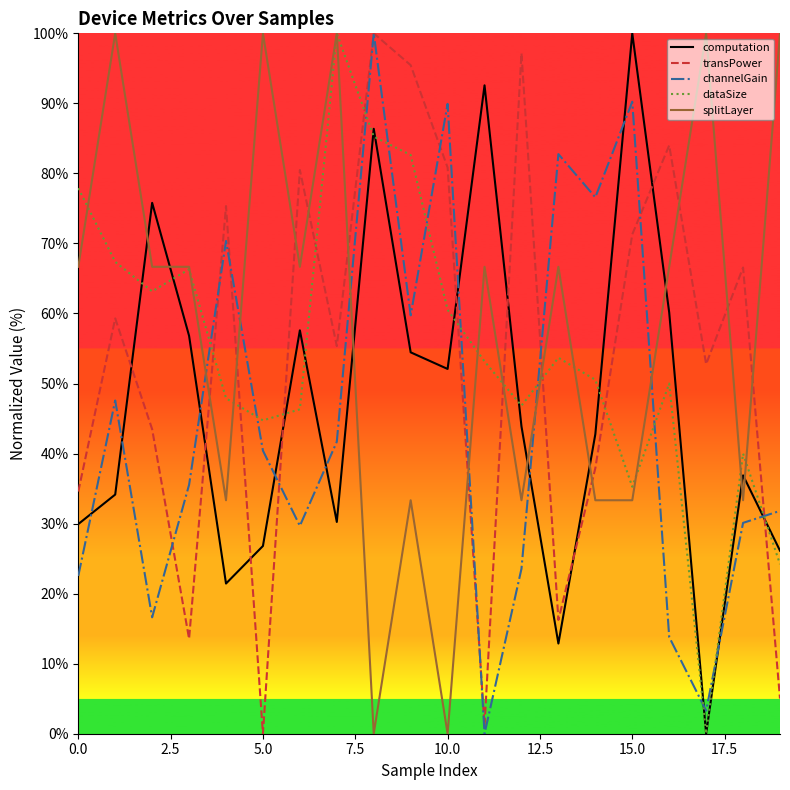

What is the greatest value displayed?

100.0